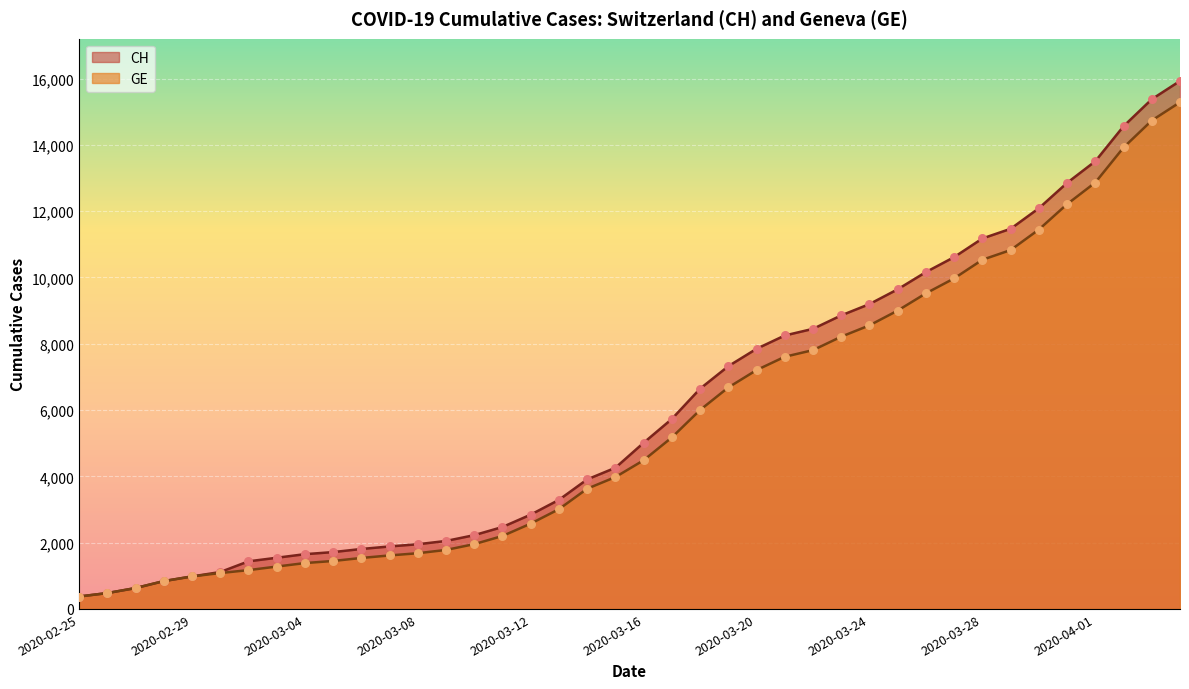

Which series has the largest Y range (max minus min)?

CH